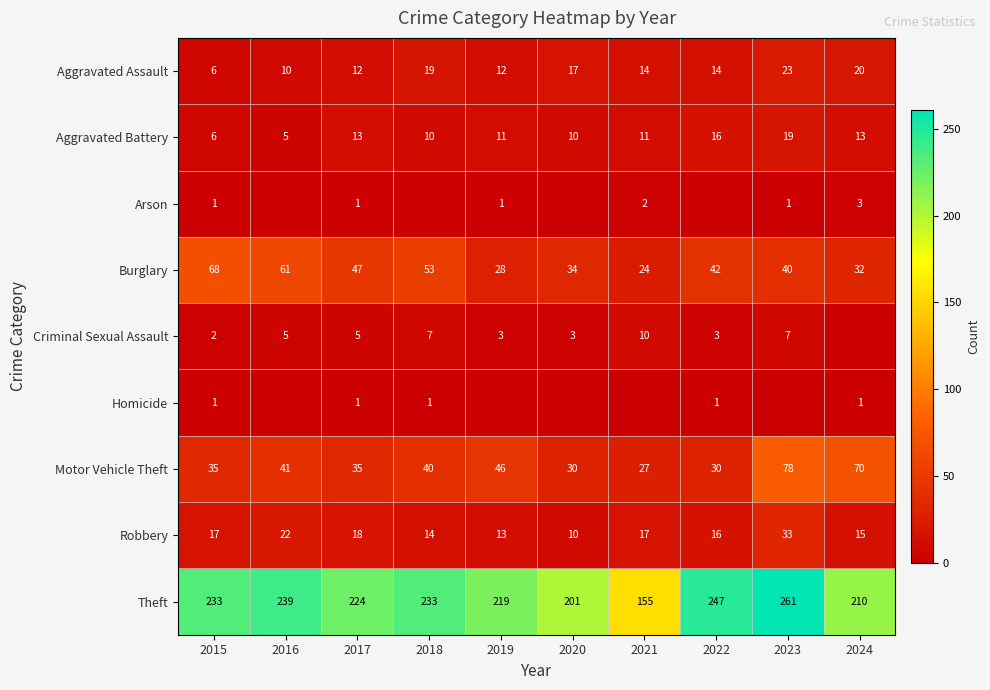

Which category has the highest value in the Aggravated Battery series?

2023